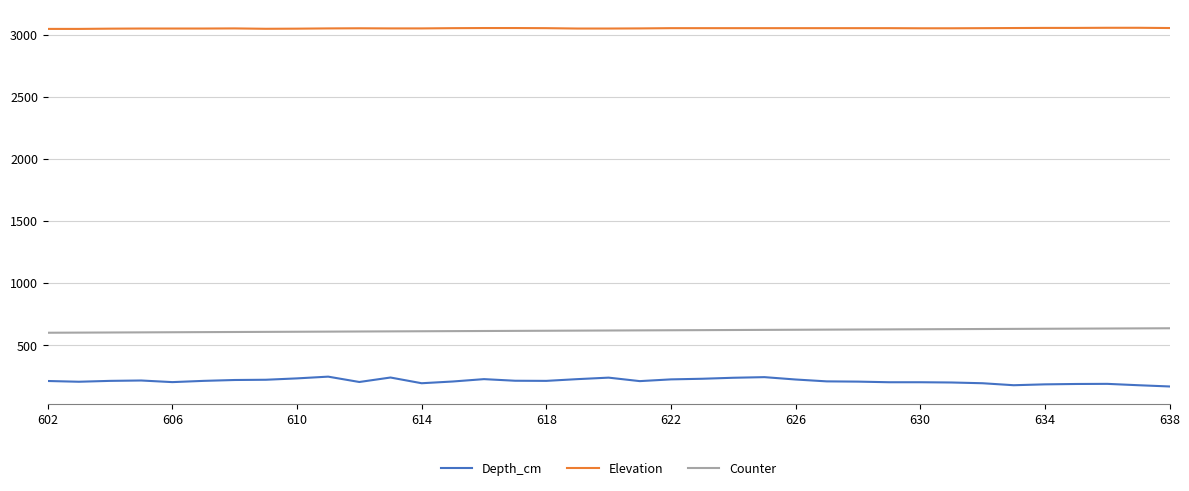

What is the smallest value displayed?

170